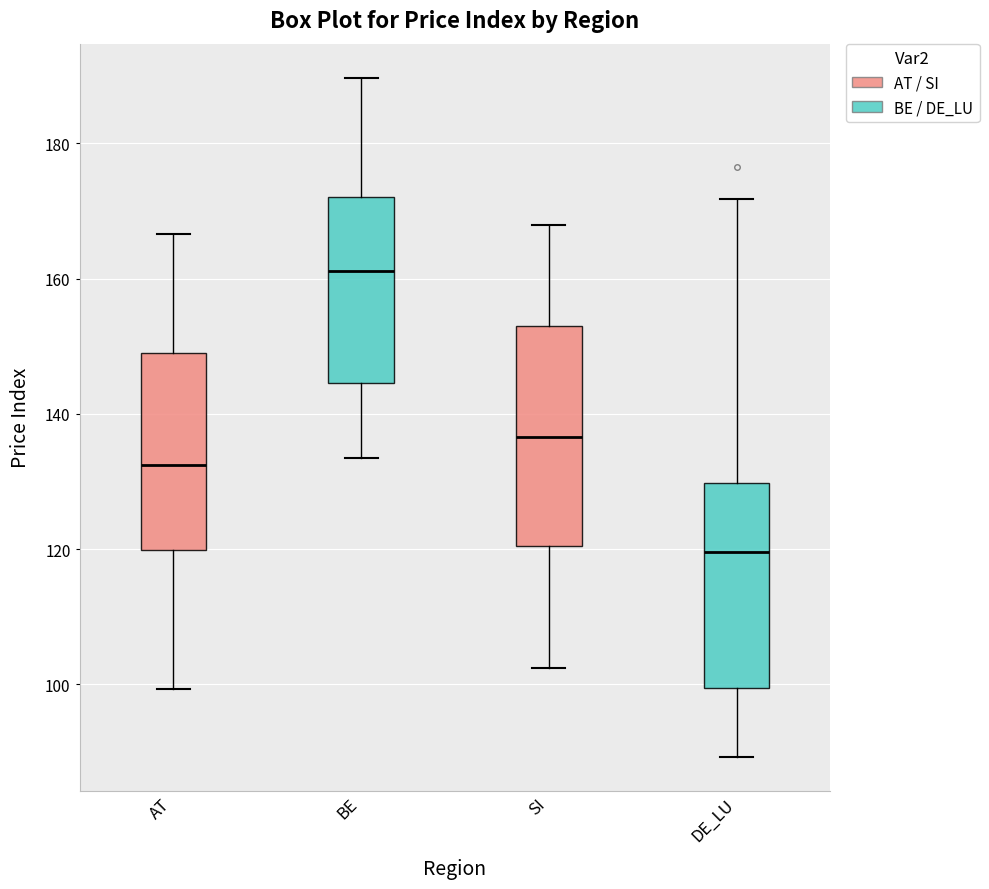

Reading left to right, read every box against the y-axis: the position of its median line, the range the box covers, and the ends of its whiskers. The values are not printed on the chart, so give them approximately, as read against the axis.

AT: median 132, box 120 to 148, whiskers 100 to 166
BE: median 162, box 144 to 172, whiskers 134 to 190
SI: median 136, box 120 to 154, whiskers 102 to 168
DE_LU: median 120, box 100 to 130, whiskers 90 to 172